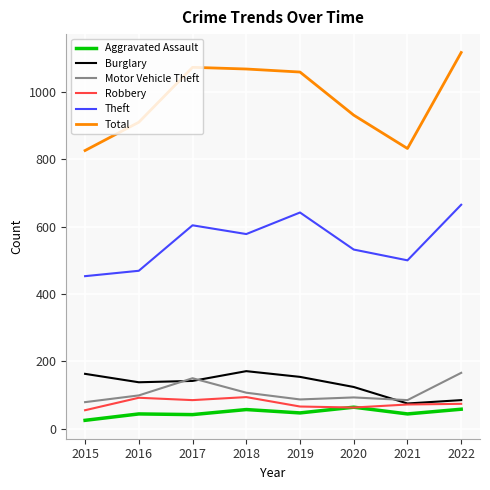

Which category has the highest value in the Theft series?

2022